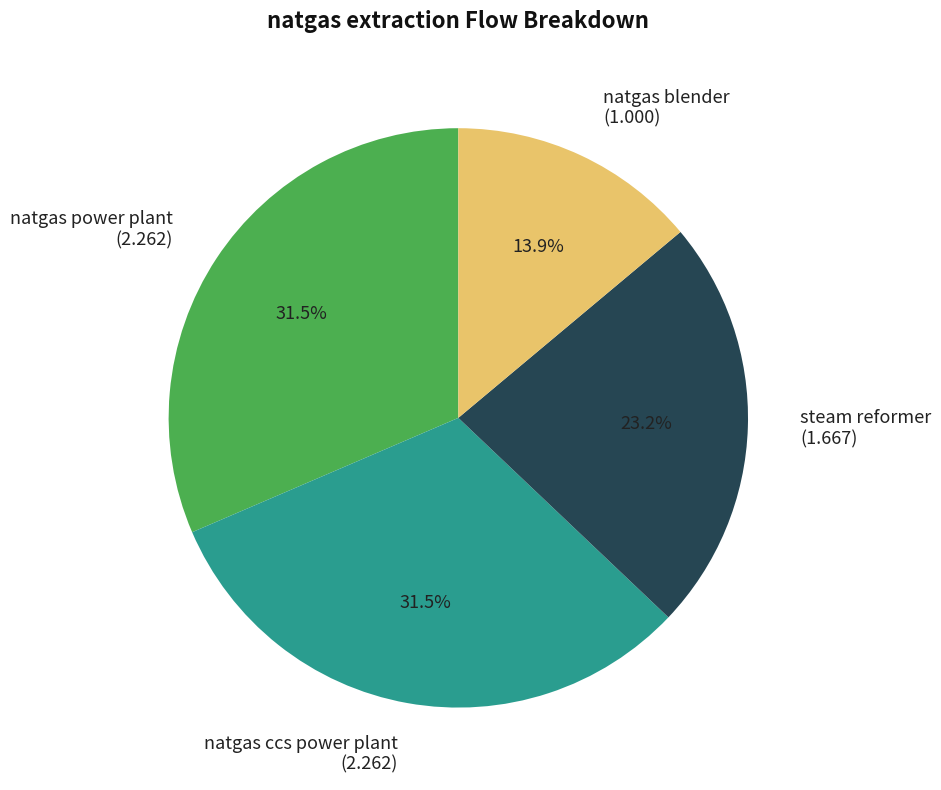

Combined, what portion of the pie is natgas ccs power plant and natgas power plant?

62.9%